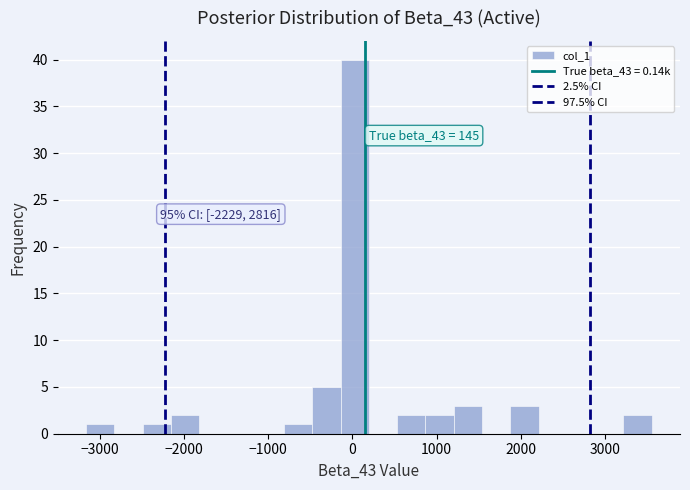

Read against the x-axis, roughly where is the centre of the tallest bar?

0